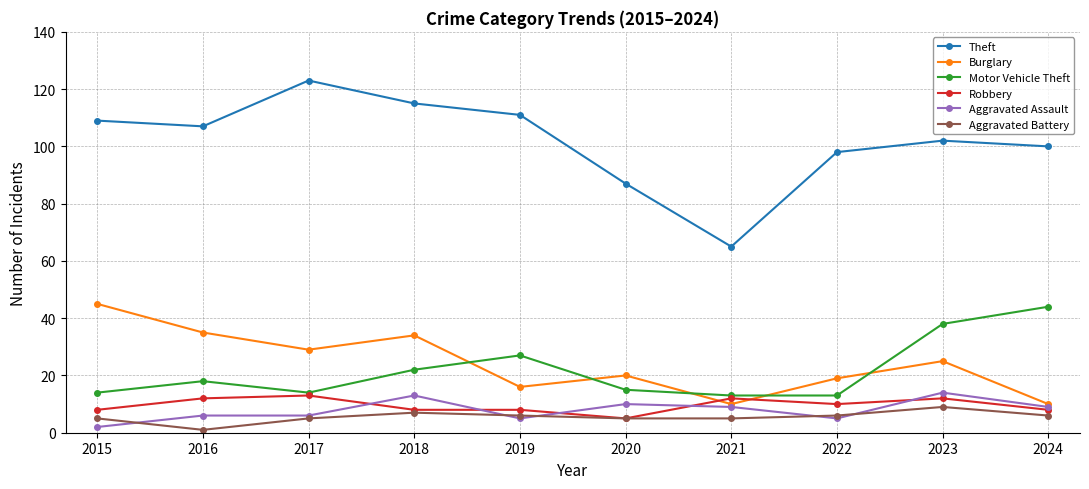

True or false: Theft and Motor Vehicle Theft cross at least once.

False